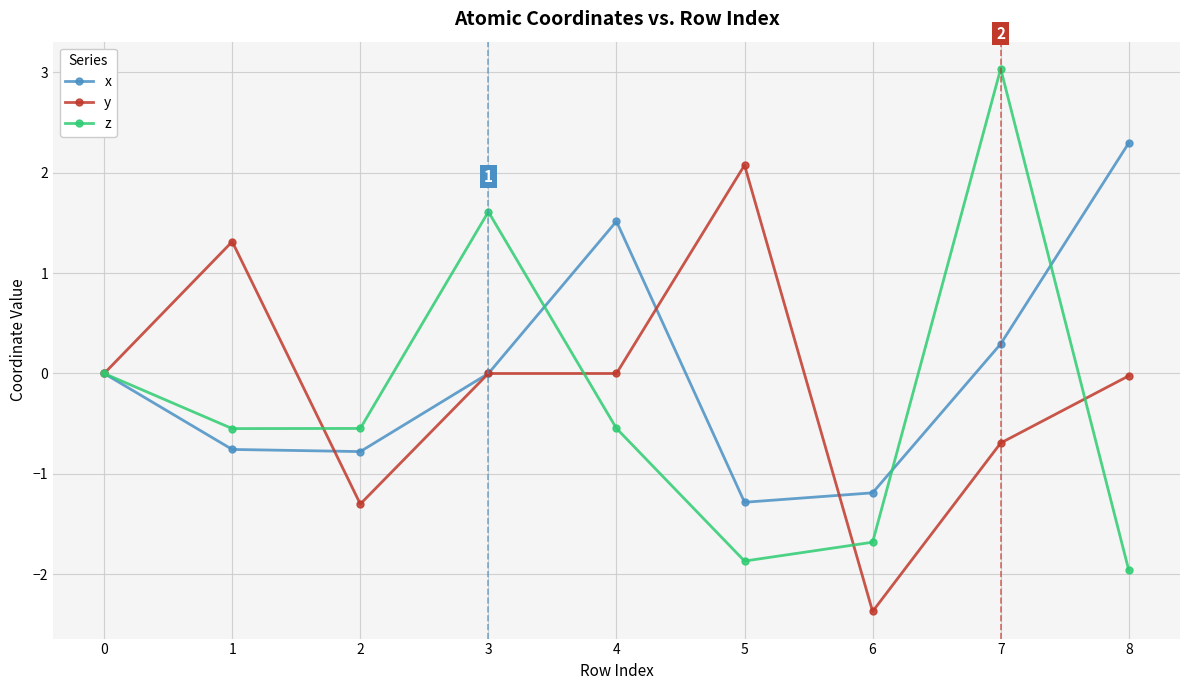

True or false: z has more than 2 interior local peaks.

False